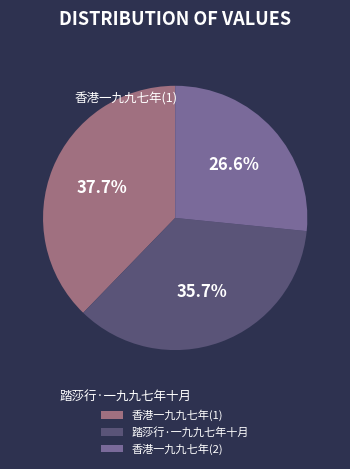

Is there any slice that represents more than half of the pie?

No